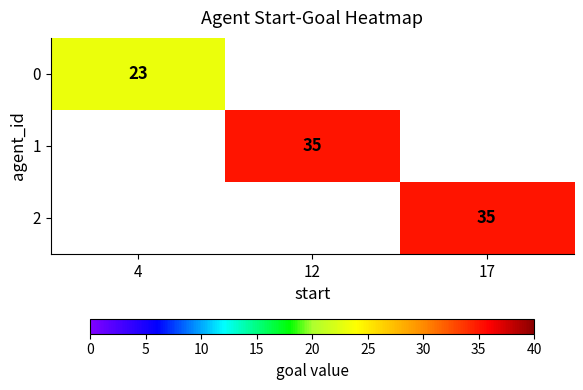

The 1 series shows 19.2 at 12. True or false?

False